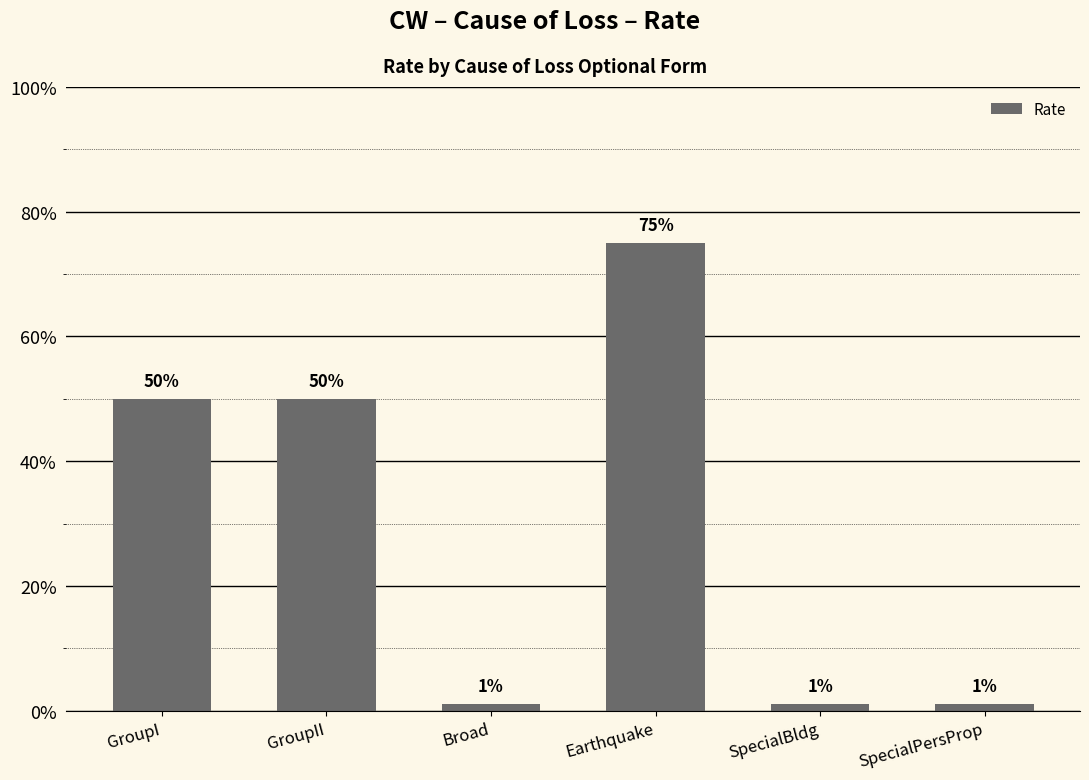

Reading left to right, extract all data points from this chart.

0.5	0.5	0.0	0.8	0.0	0.0